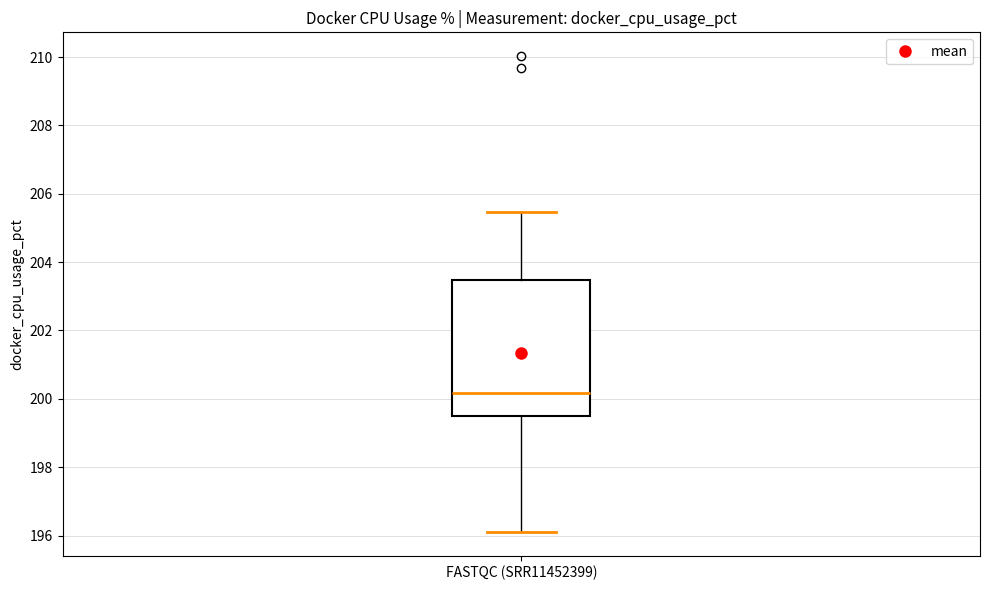

Where is the lower edge of the box for FASTQC (SRR11452399) on the y-axis? The values are not printed on the chart, so give them approximately, as read against the axis.

199.4